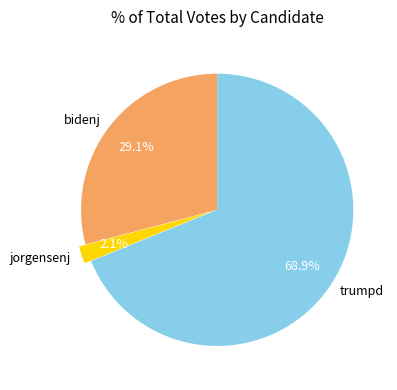

Count the number of slices in the pie.

3